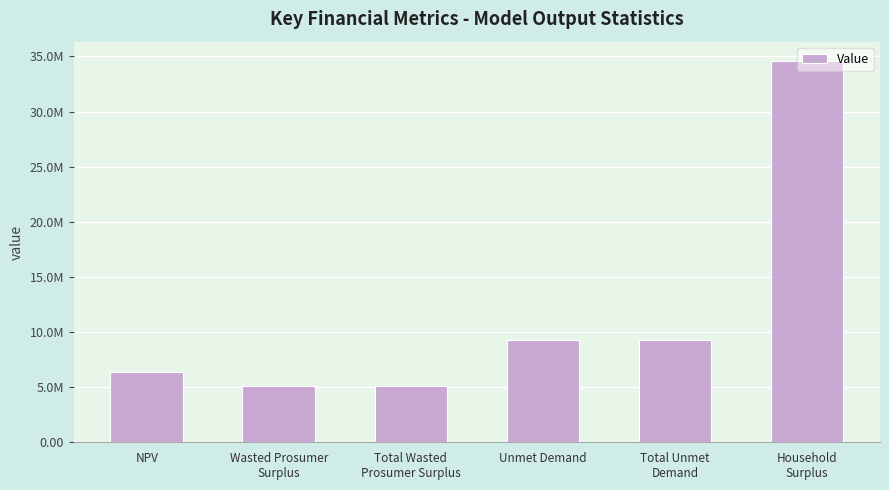

What is the approximate value at Total Unmet
Demand?

9278953.8